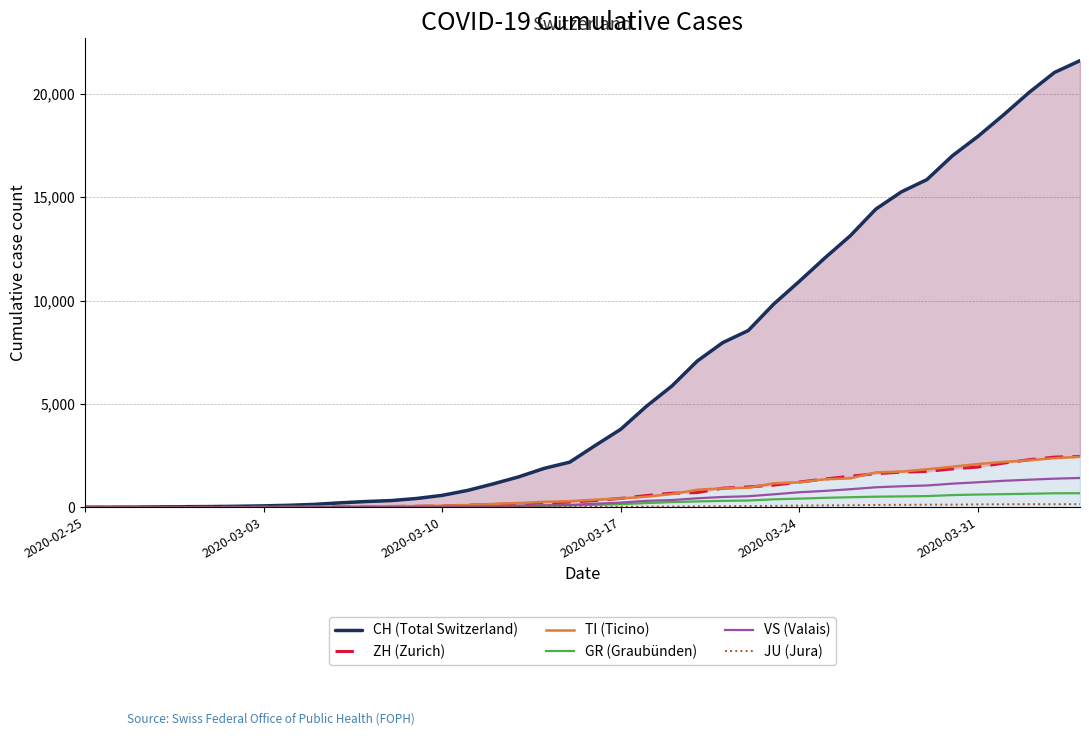

At which label is CH (Total Switzerland) closest to 10802?

2020-03-24